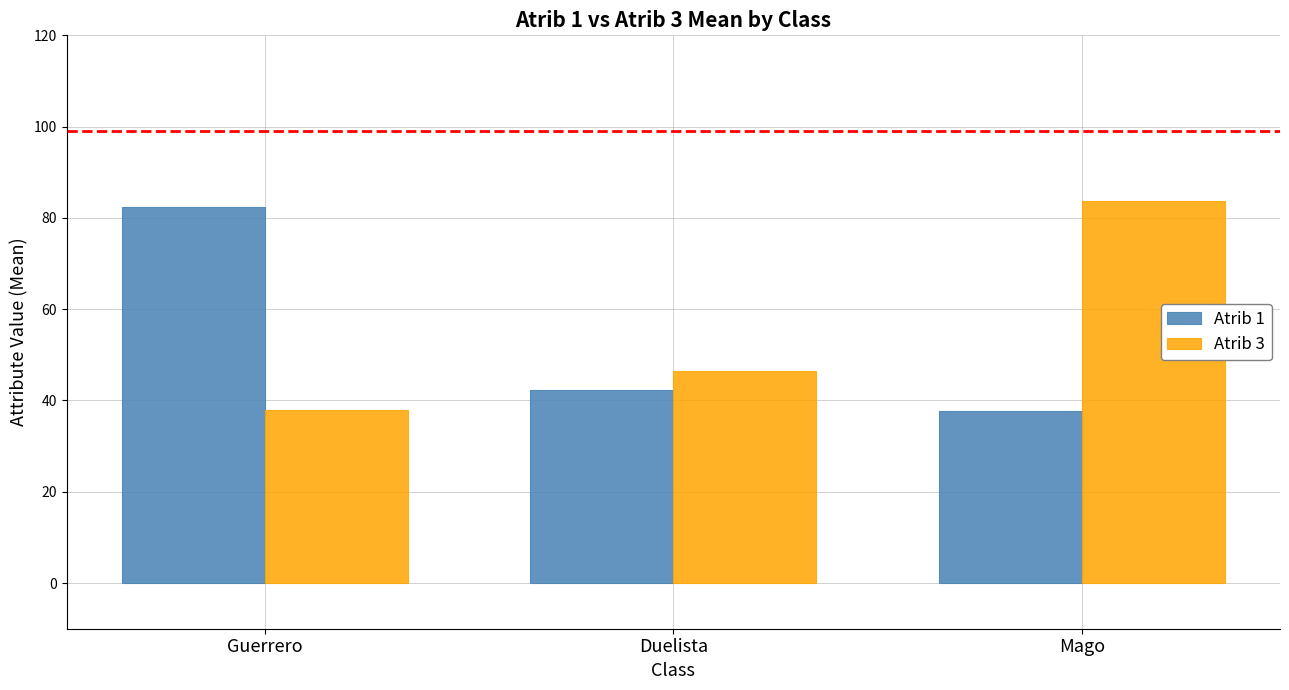

Where is Atrib 1 nearest to the value 59?

Duelista